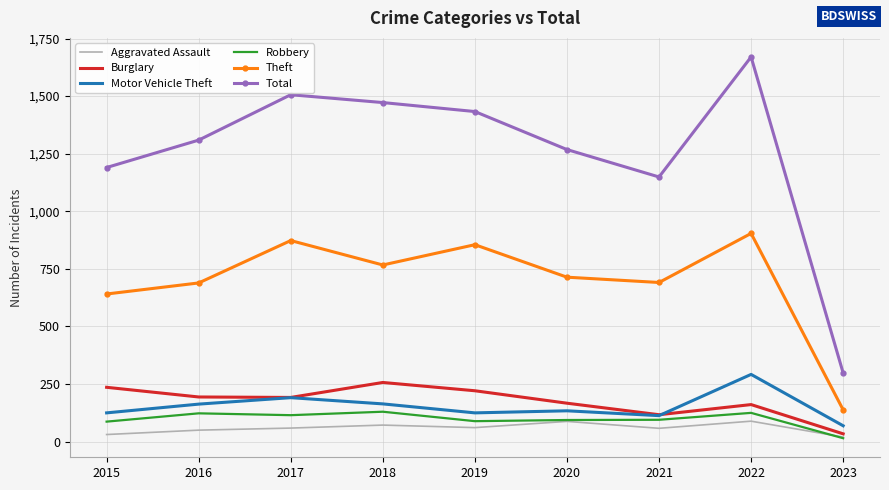

In Aggravated Assault, how many points are lower than both neighbors (excluding endpoints)?

2